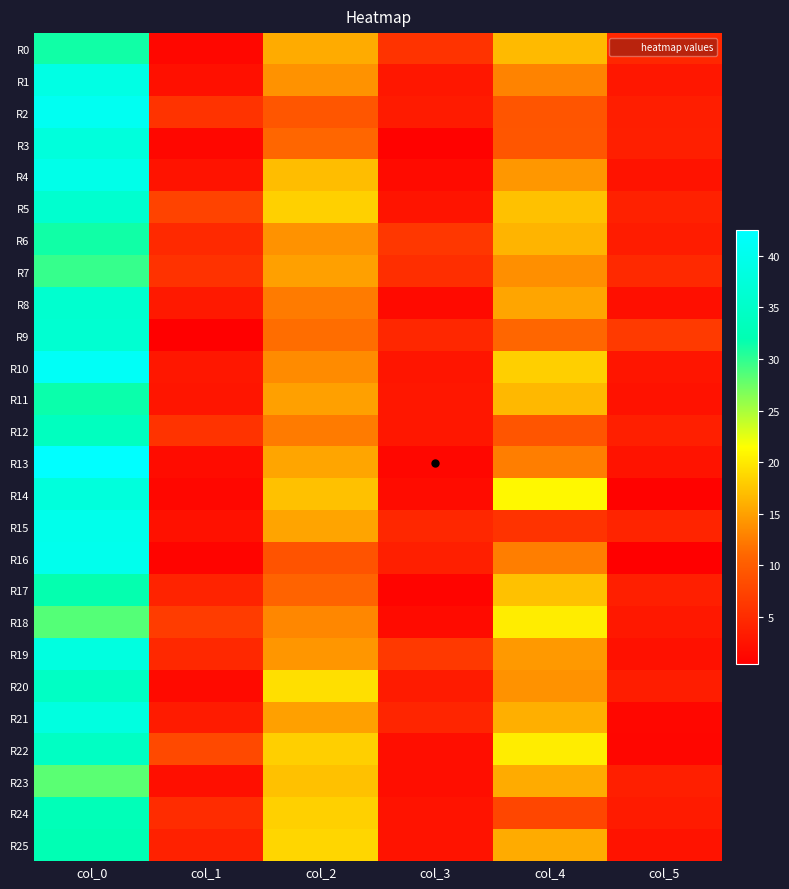

At which category is the sum across all series the highest?

col_0